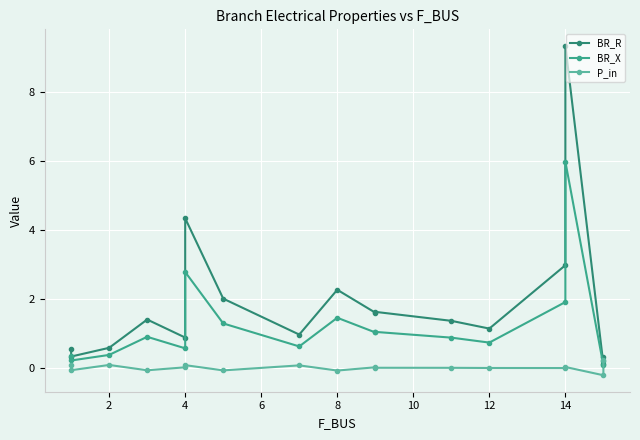

How many lines are shown in the chart?

3